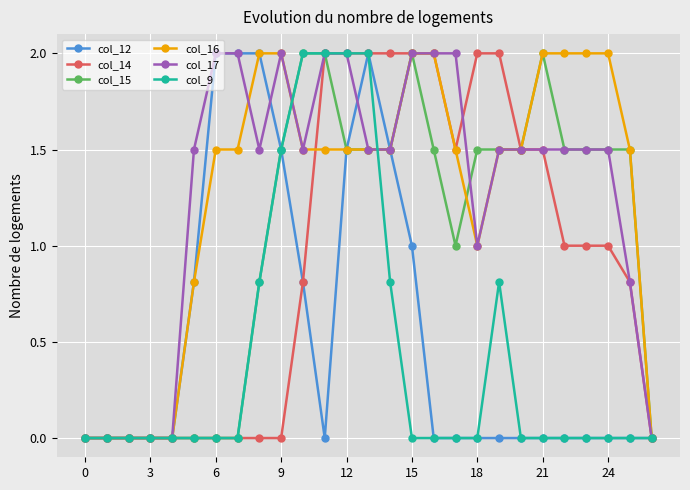

What is the maximum value shown in the chart?

2.0